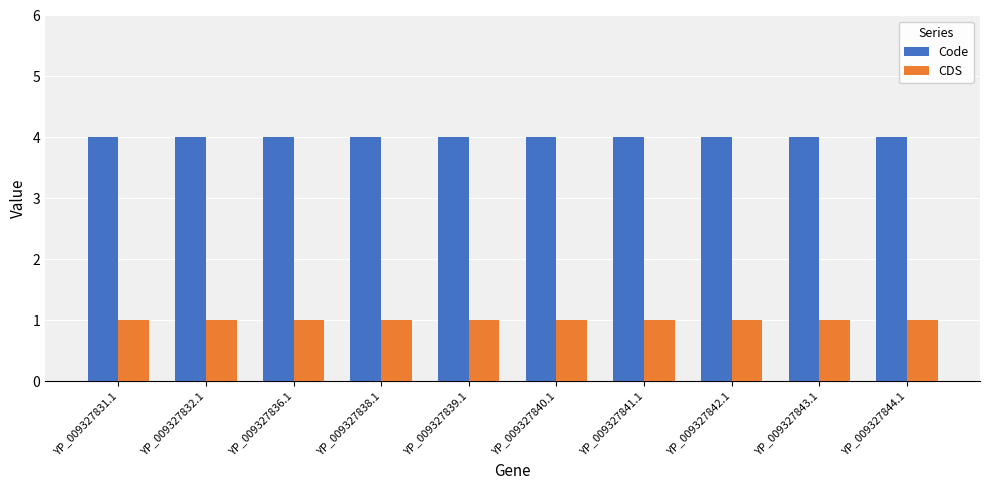

What is the value of the CDS bar at the 10th from the left?

1